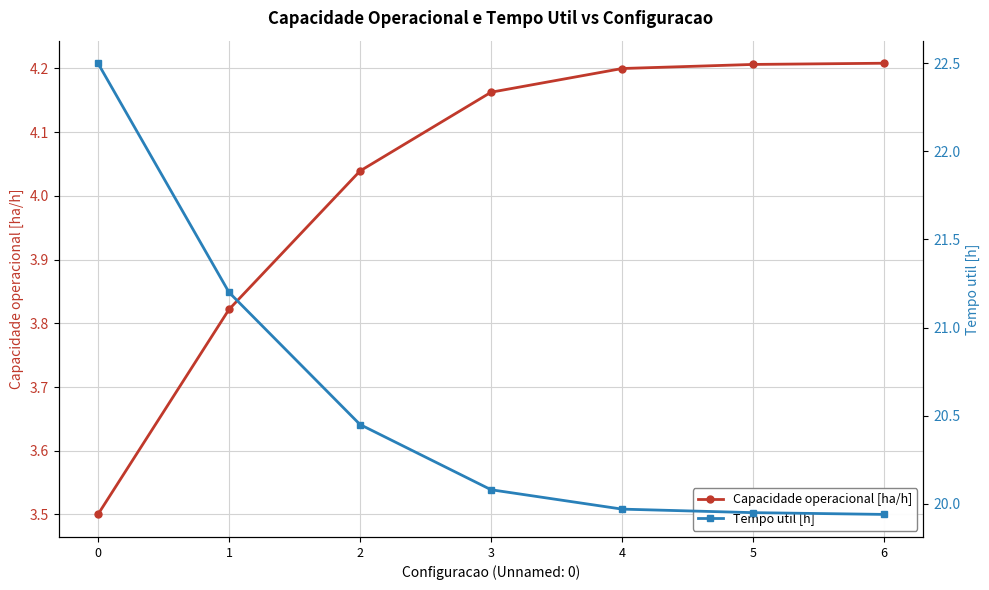

What is the difference between the highest and lowest values at 0?

19.0